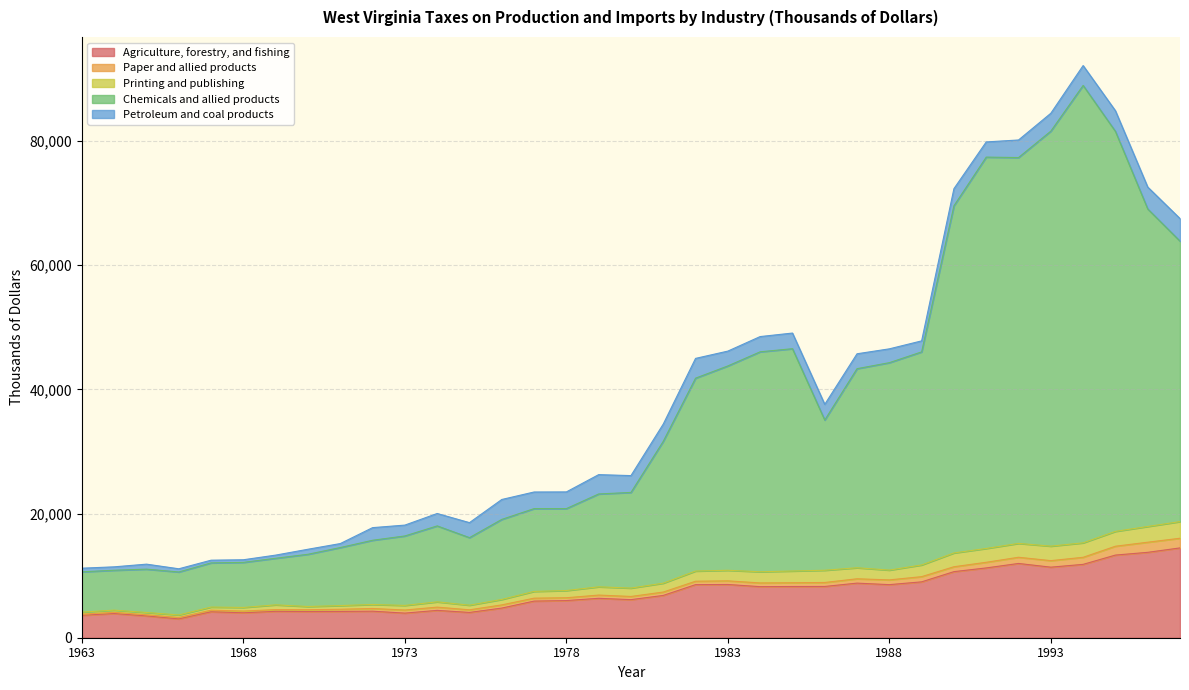

What value does the Paper and allied products series have at 1994, to the nearest 10?

1140